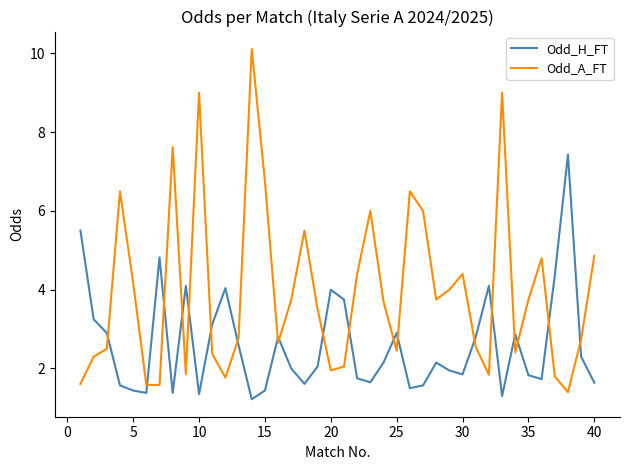

How many intersections are there between Odd_H_FT and Odd_A_FT?

19